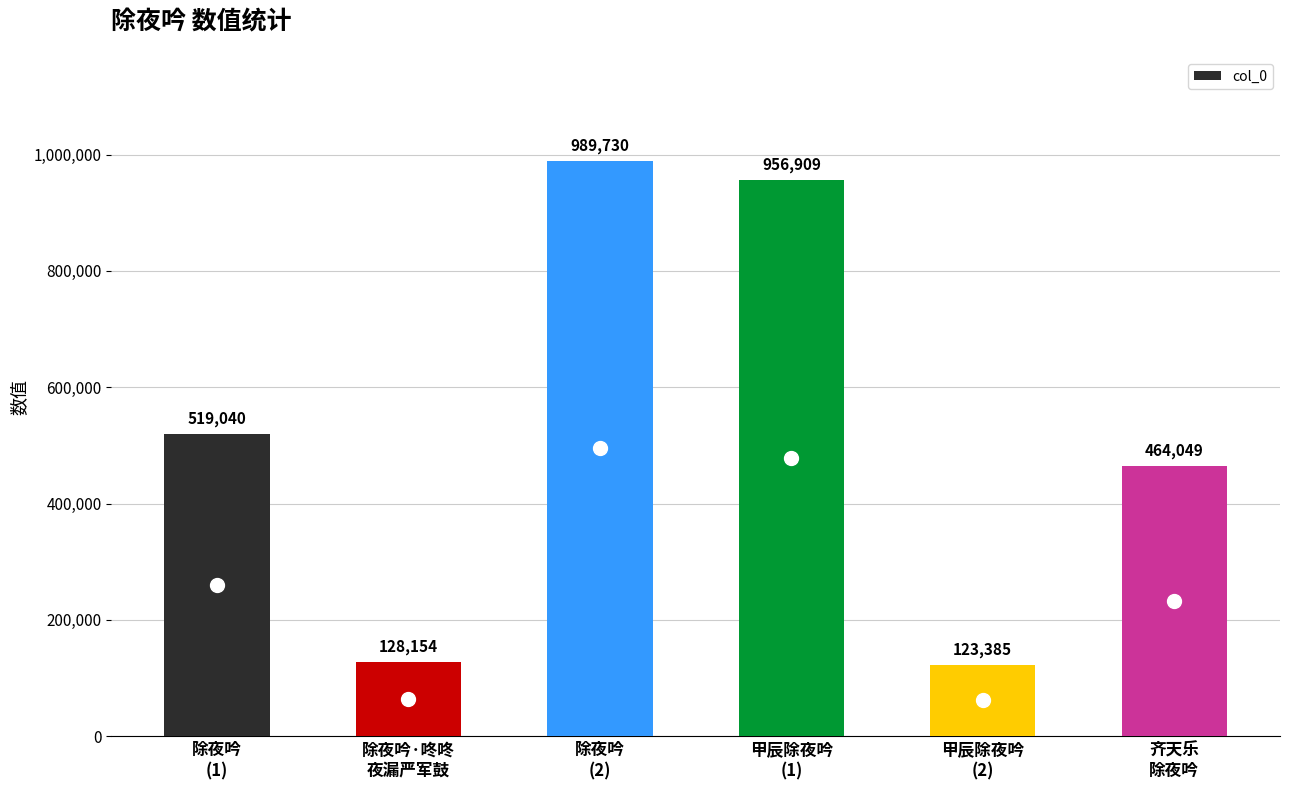

What is the approximate value at 齐天乐
除夜吟, to the nearest 10?

464050